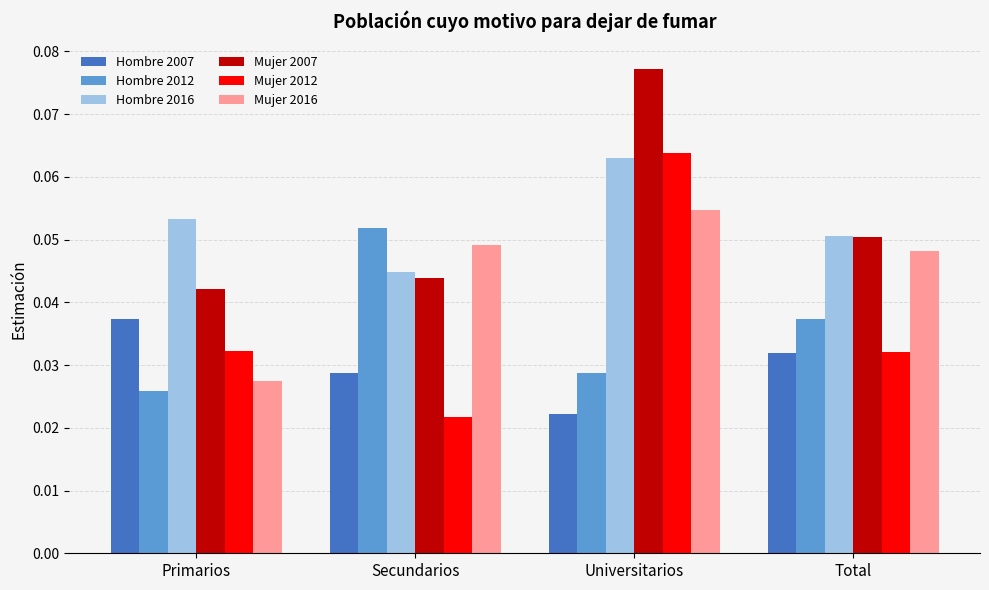

At which category is the sum across all series the highest?

Universitarios